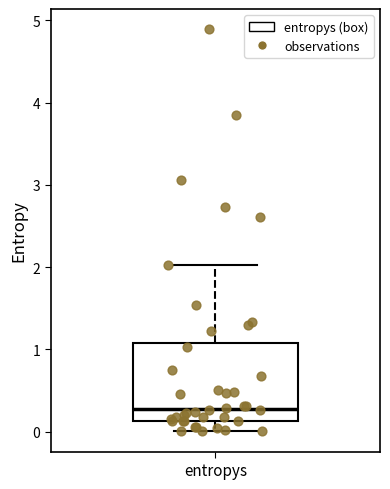

Where is the lower edge of the box for entropys on the y-axis? The values are not printed on the chart, so give them approximately, as read against the axis.

0.1